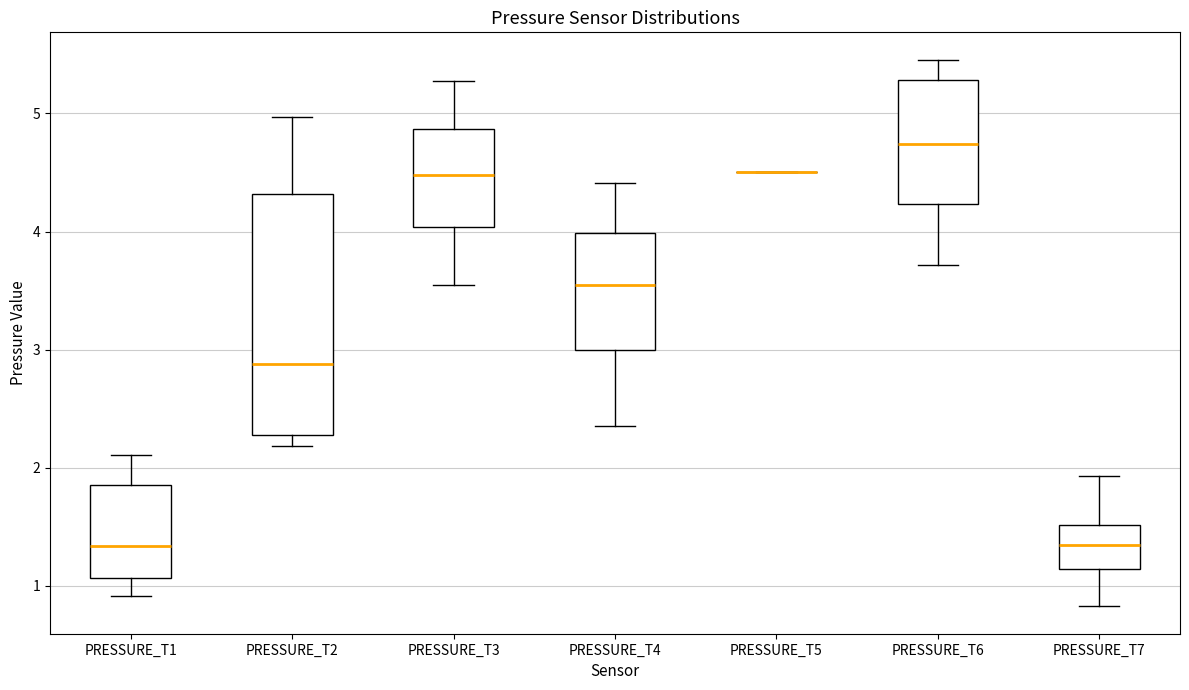

Reading left to right, read every box against the y-axis: the position of its median line, the range the box covers, and the ends of its whiskers. The values are not printed on the chart, so give them approximately, as read against the axis.

PRESSURE_T1: median 1.3, box 1.1 to 1.9, whiskers 0.9 to 2.1
PRESSURE_T2: median 2.9, box 2.3 to 4.3, whiskers 2.2 to 5.0
PRESSURE_T3: median 4.5, box 4.0 to 4.9, whiskers 3.5 to 5.3
PRESSURE_T4: median 3.5, box 3.0 to 4.0, whiskers 2.4 to 4.4
PRESSURE_T5: box collapsed to a line at 4.5, whiskers 4.5 to 4.5
PRESSURE_T6: median 4.7, box 4.2 to 5.3, whiskers 3.7 to 5.5
PRESSURE_T7: median 1.3, box 1.1 to 1.5, whiskers 0.8 to 1.9